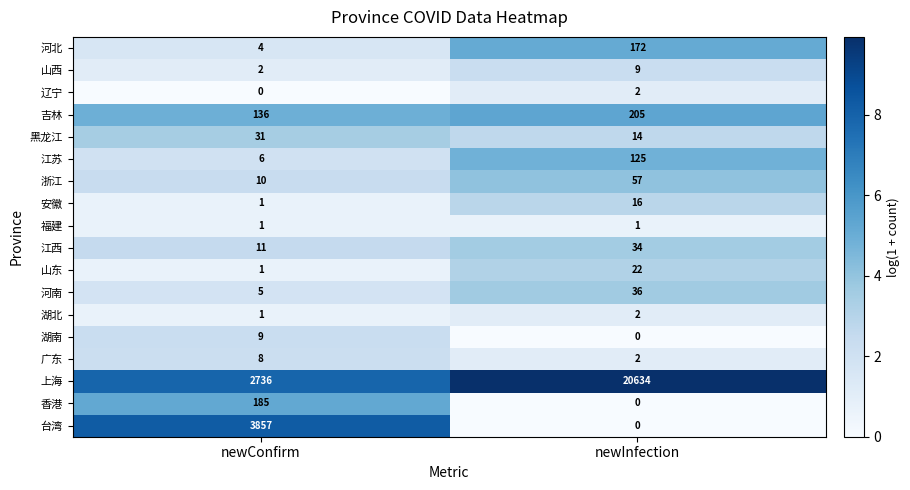

Which series has the widest spread of values?

上海